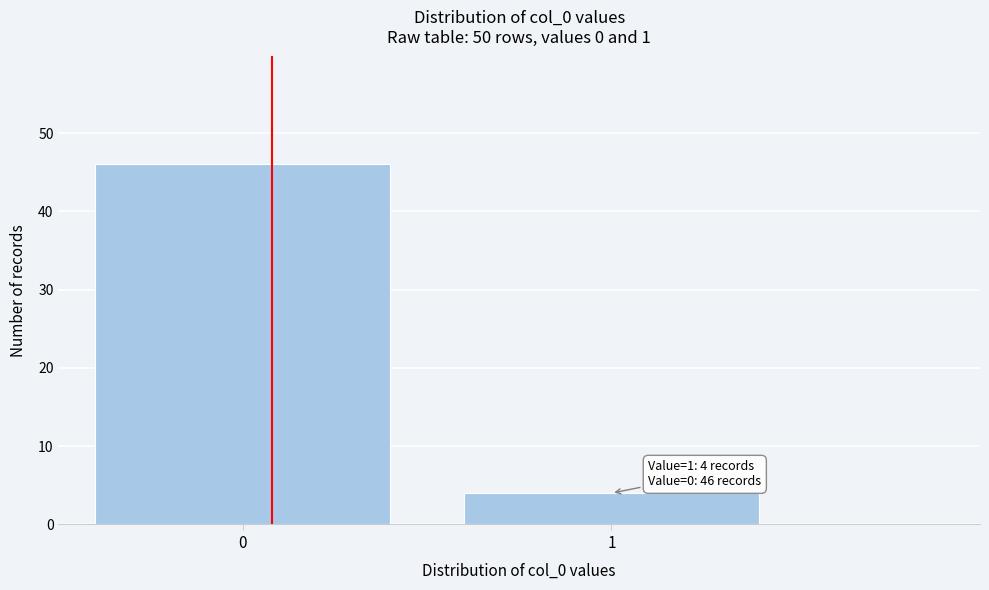

Reading left to right, what are all the values shown in this chart?

0=46	1=4